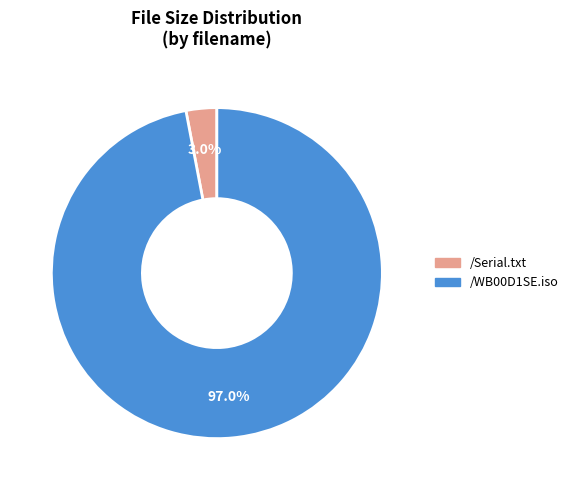

How many segments does this pie chart have?

2